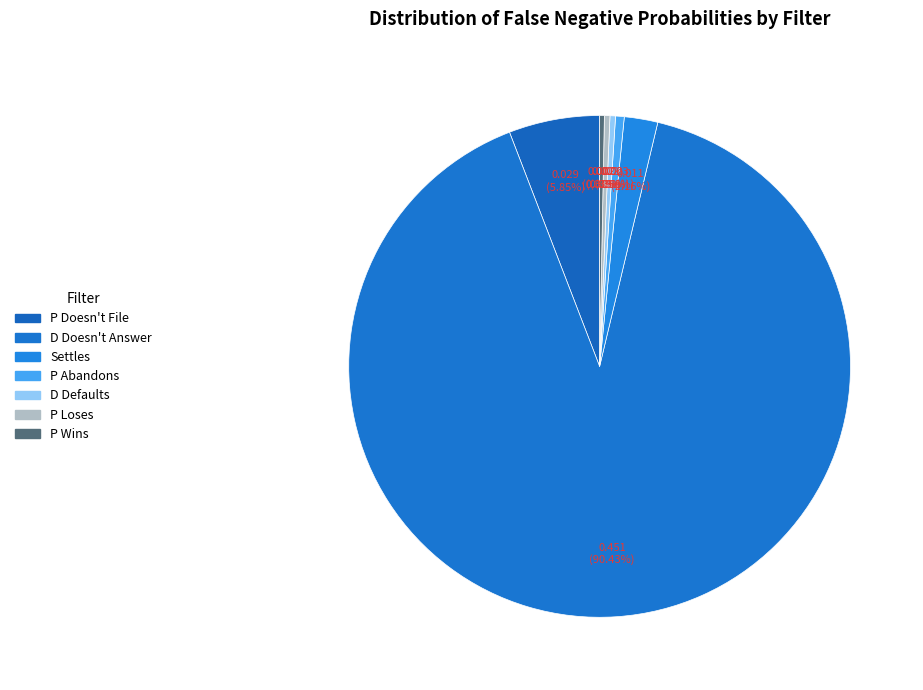

How many segments does this pie chart have?

7